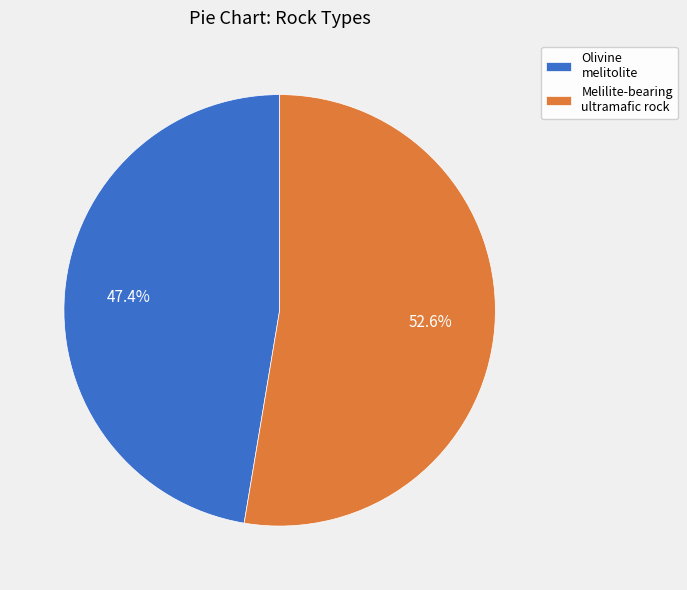

Which has a higher value, Melilite-bearing ultramafic rock or Olivine melitolite?

Melilite-bearing ultramafic rock